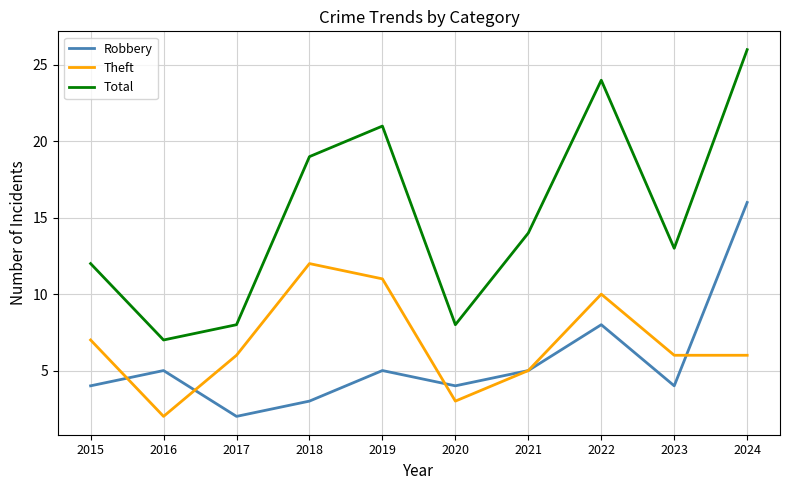

The value of Theft at 2024 is 6. True or false?

True